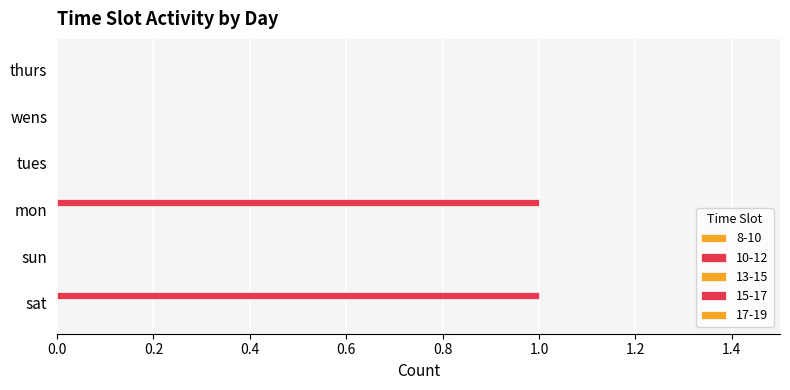

How many data points does each series have?

6